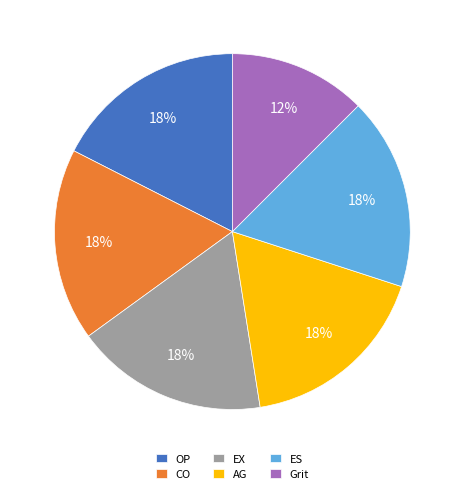

Which slice is the smallest?

Grit